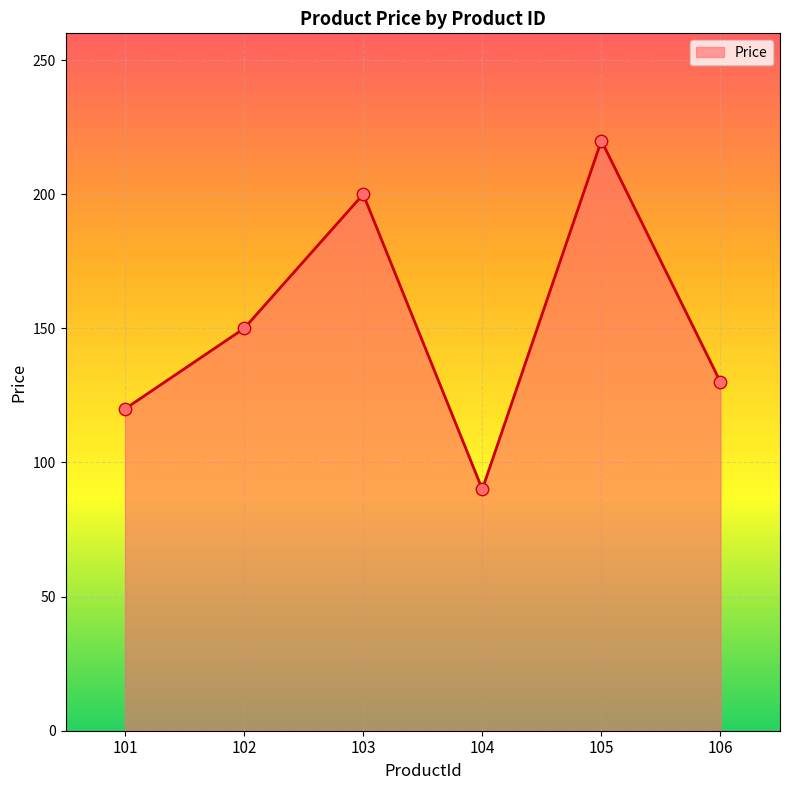

Approximately how many times larger is the value at 104 compared to 102?

0.6